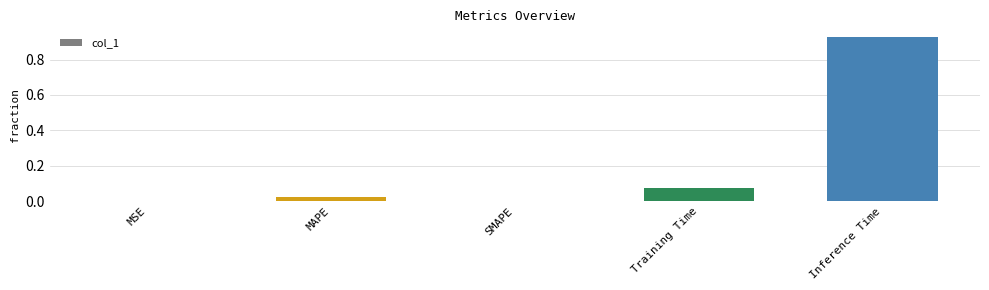

What is the change in value from SMAPE to Inference Time?

+0.9